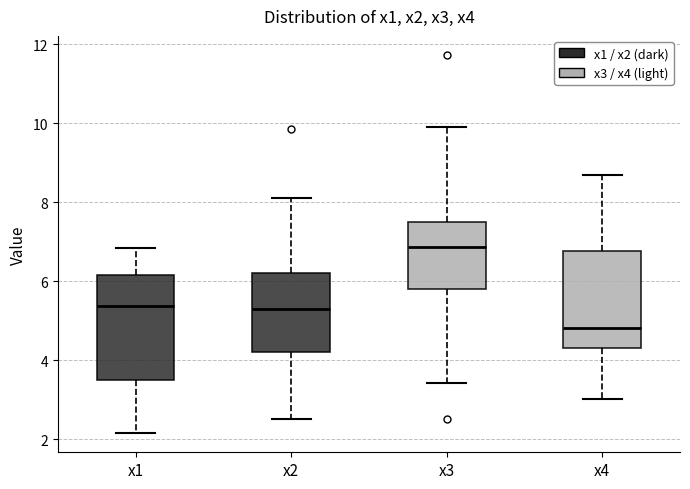

Which box is the tallest, from its lower edge to its upper edge?

x1